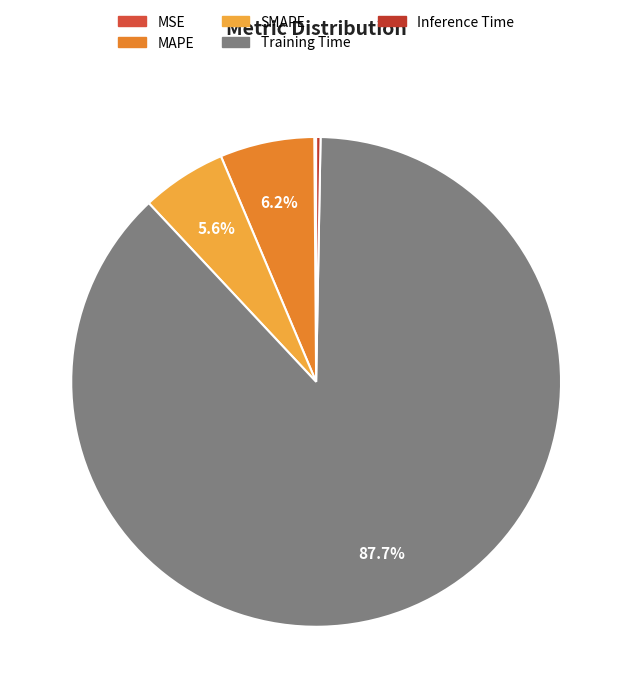

How many slices are in this pie chart?

5